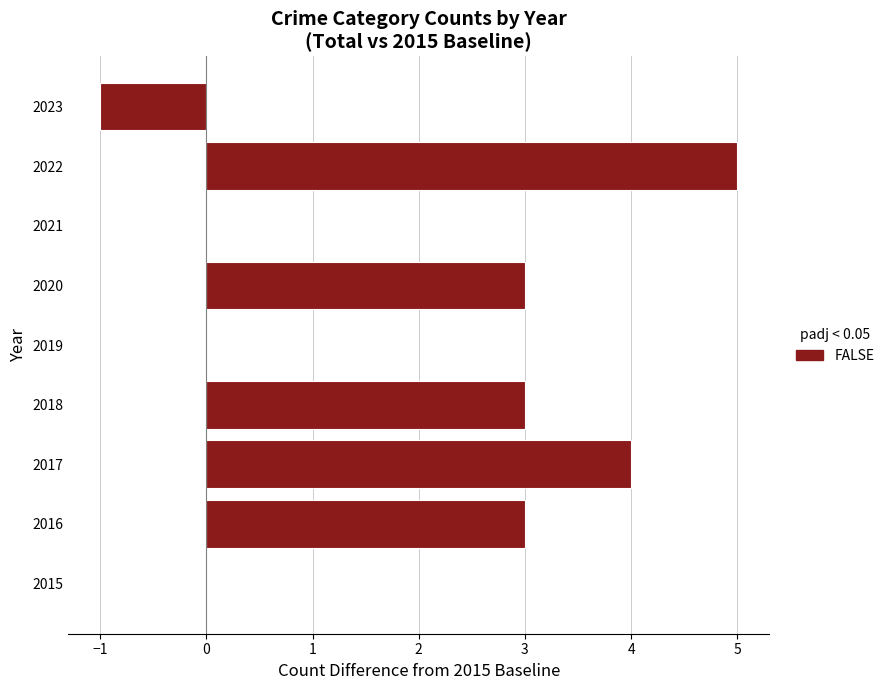

Is it true that the value at 2018 is 3?

True